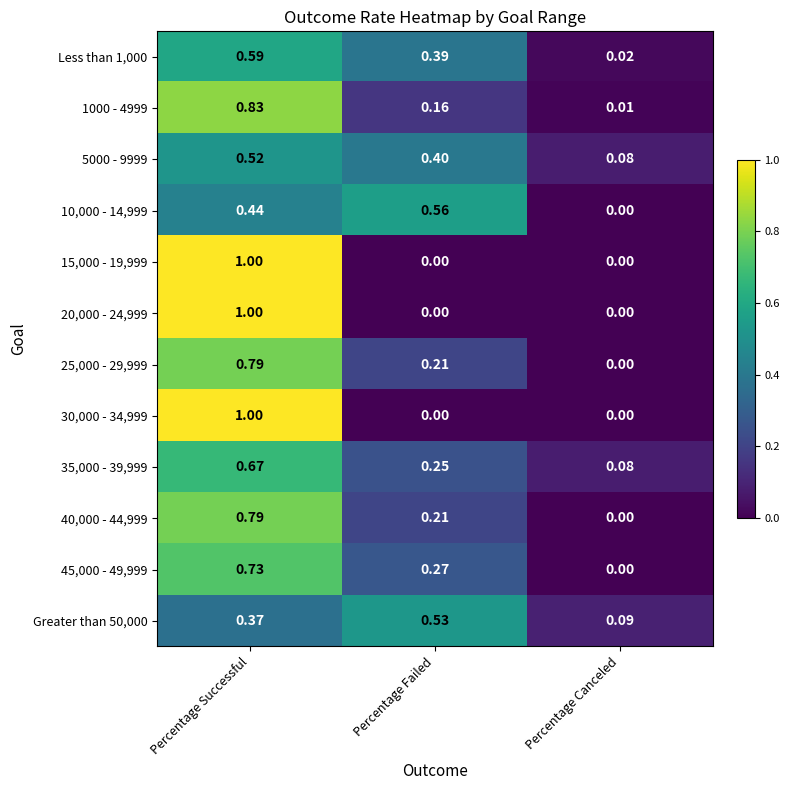

Is the value of 20,000 - 24,999 at Percentage Failed greater than the value of 1000 - 4999 at Percentage Successful?

No